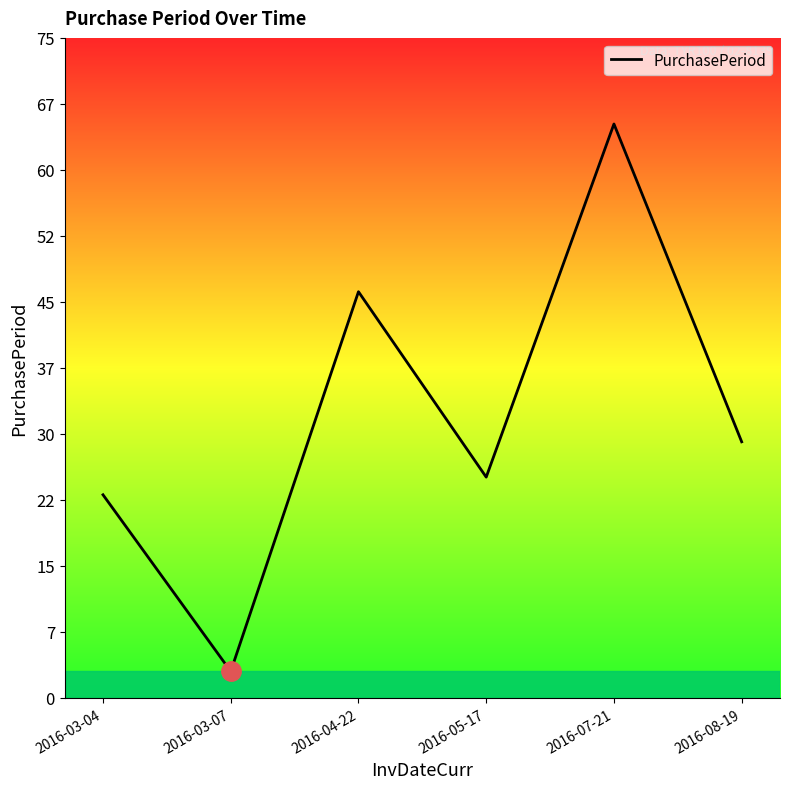

Rank the categories by value from lowest to highest.

2016-03-07, 2016-03-04, 2016-05-17, 2016-08-19, 2016-04-22, 2016-07-21